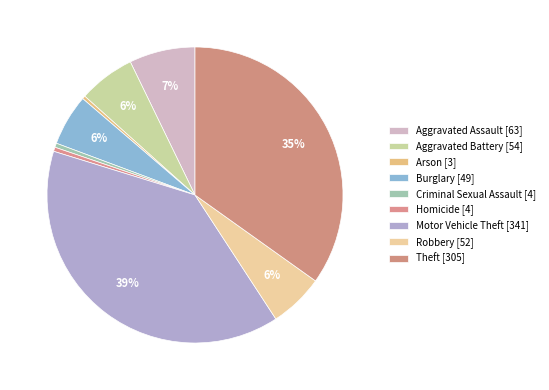

What percentage is NOT represented by Aggravated Assault?

92.8%